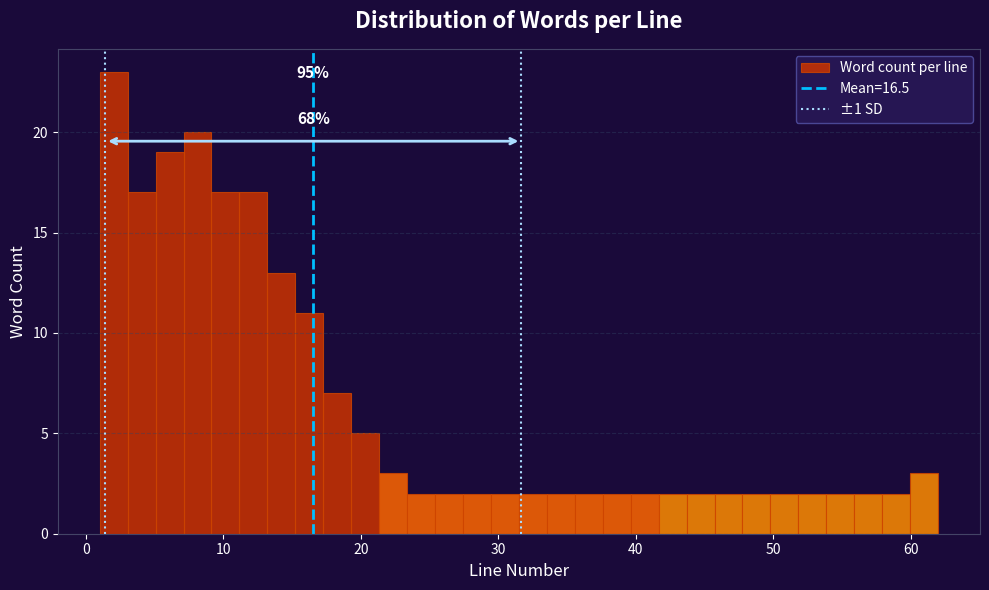

Read against the x-axis, roughly where is the centre of the tallest bar?

2